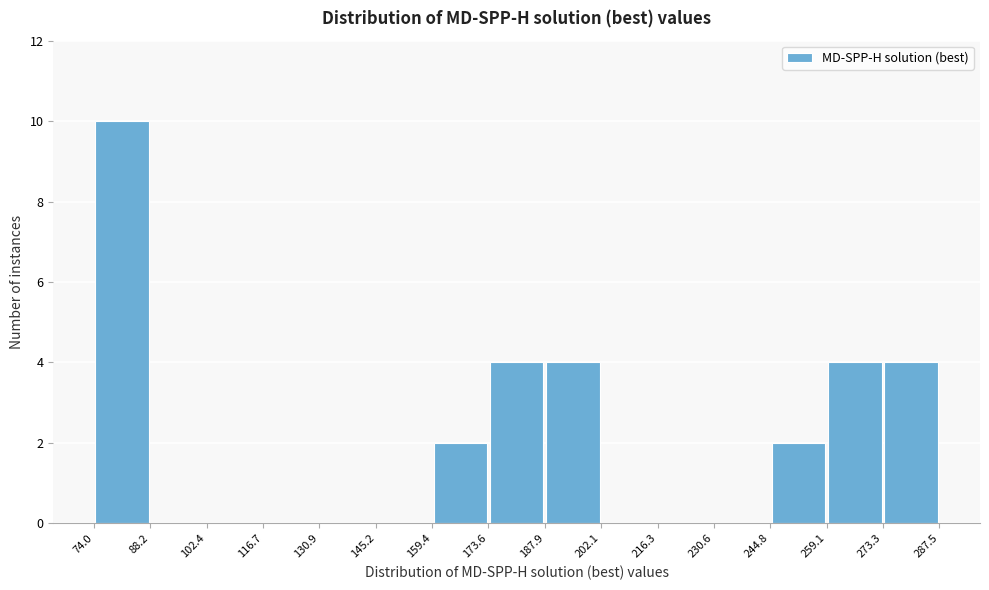

What is the height of the bar covering 187.9 to 202.1 on the x-axis? The values are not printed on the chart, so give them approximately, as read against the axis.

4